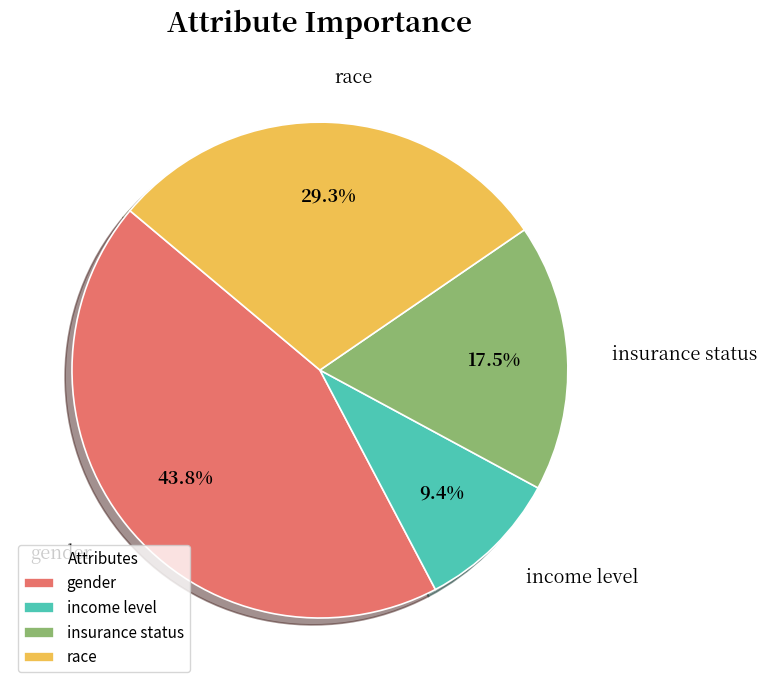

What percentage do race and insurance status together represent?

46.8%